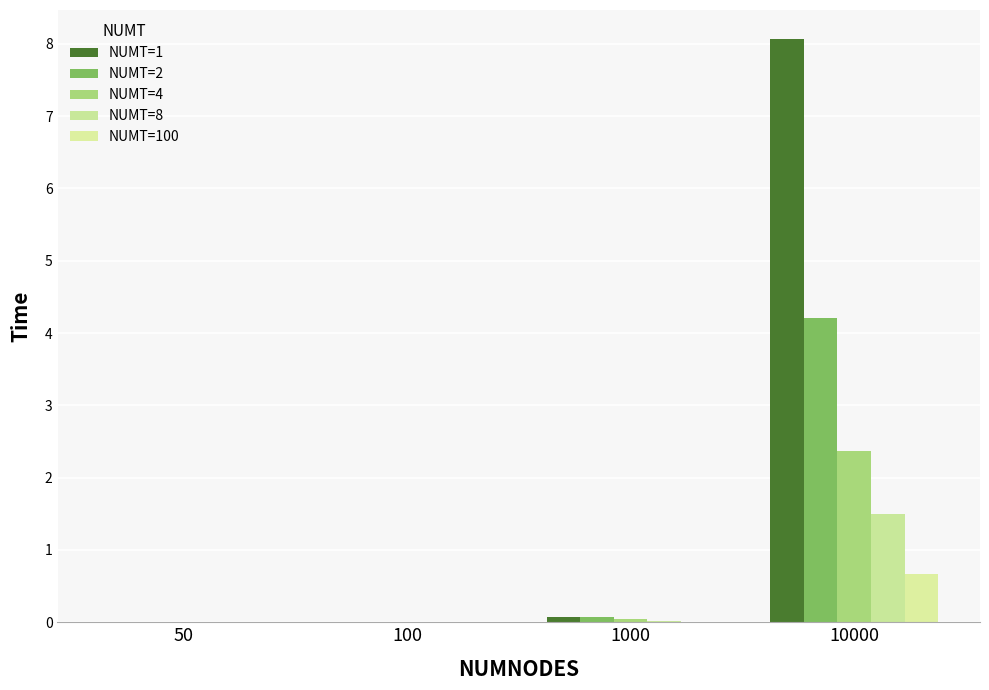

What is the sum of all NUMT=2 values?

4.3